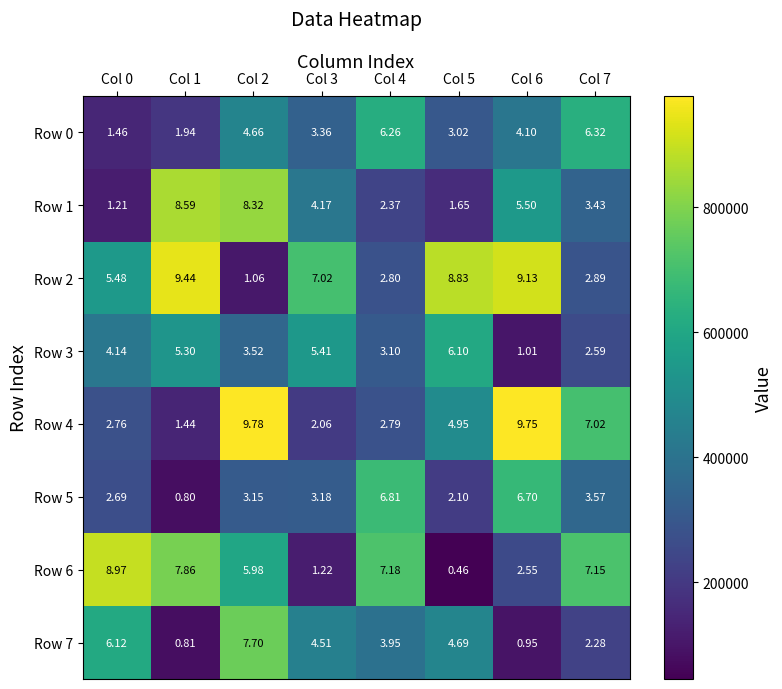

Is the value of Row 2 at Col 6 greater than the value of Row 0 at Col 5?

Yes